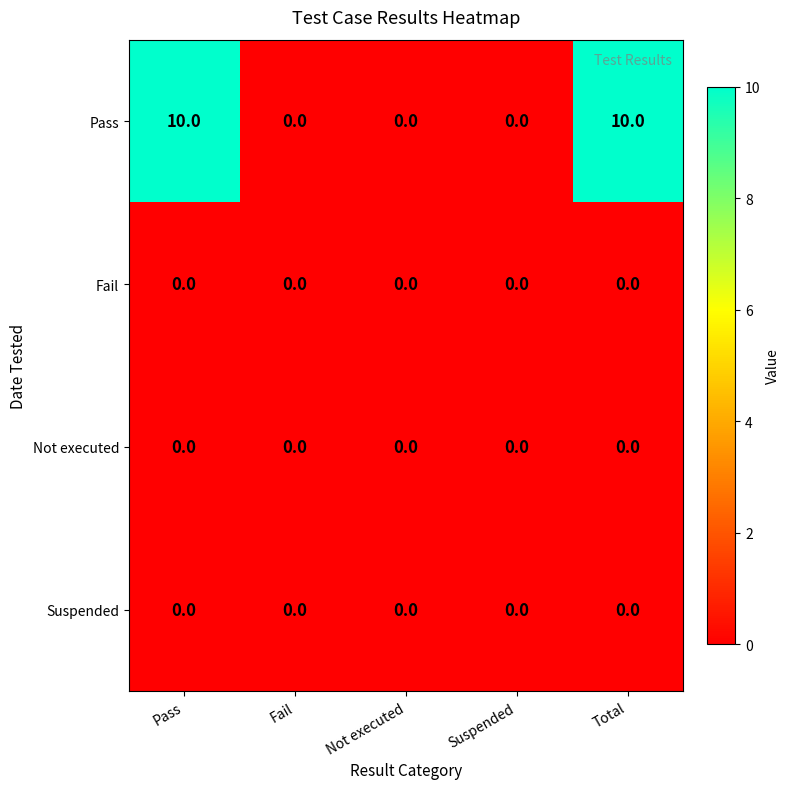

The value of Suspended at Total is 0. True or false?

True